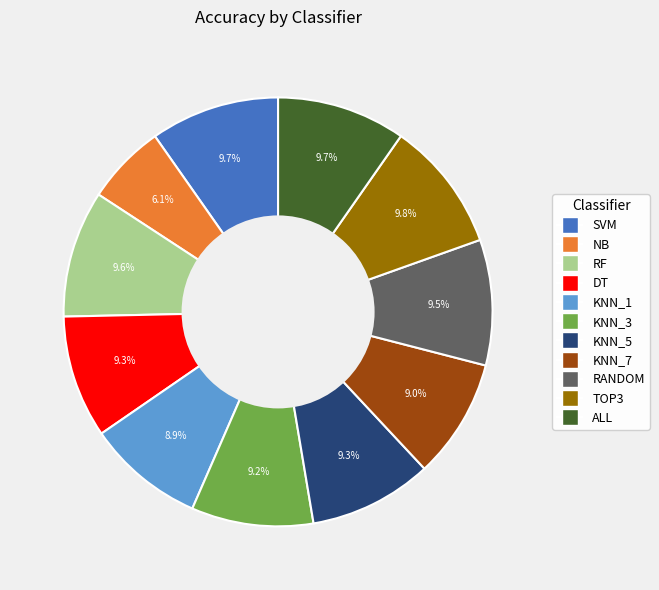

Does KNN_7 represent more than half of the total?

No